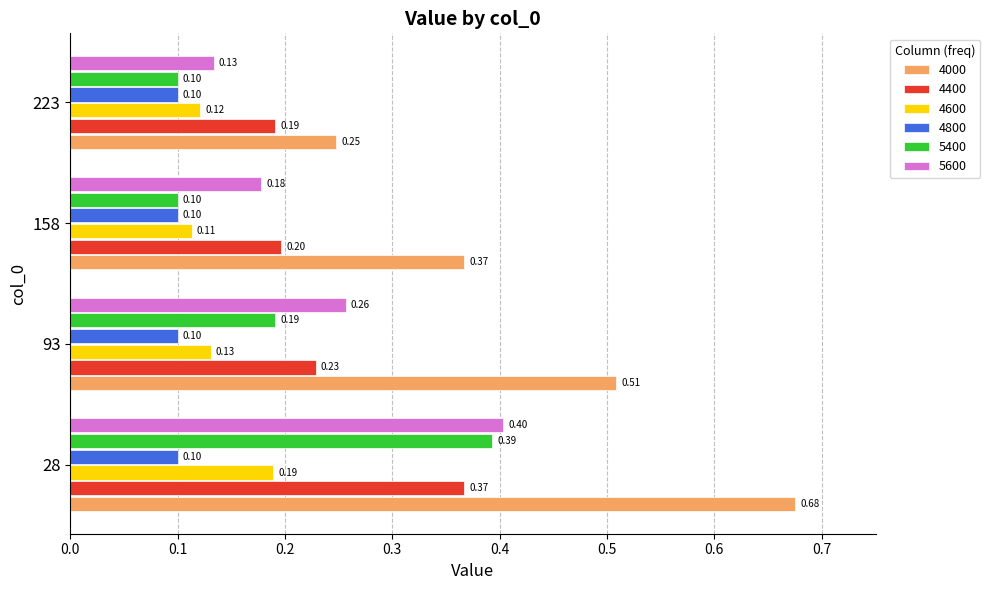

How many distinct data groups are displayed?

6